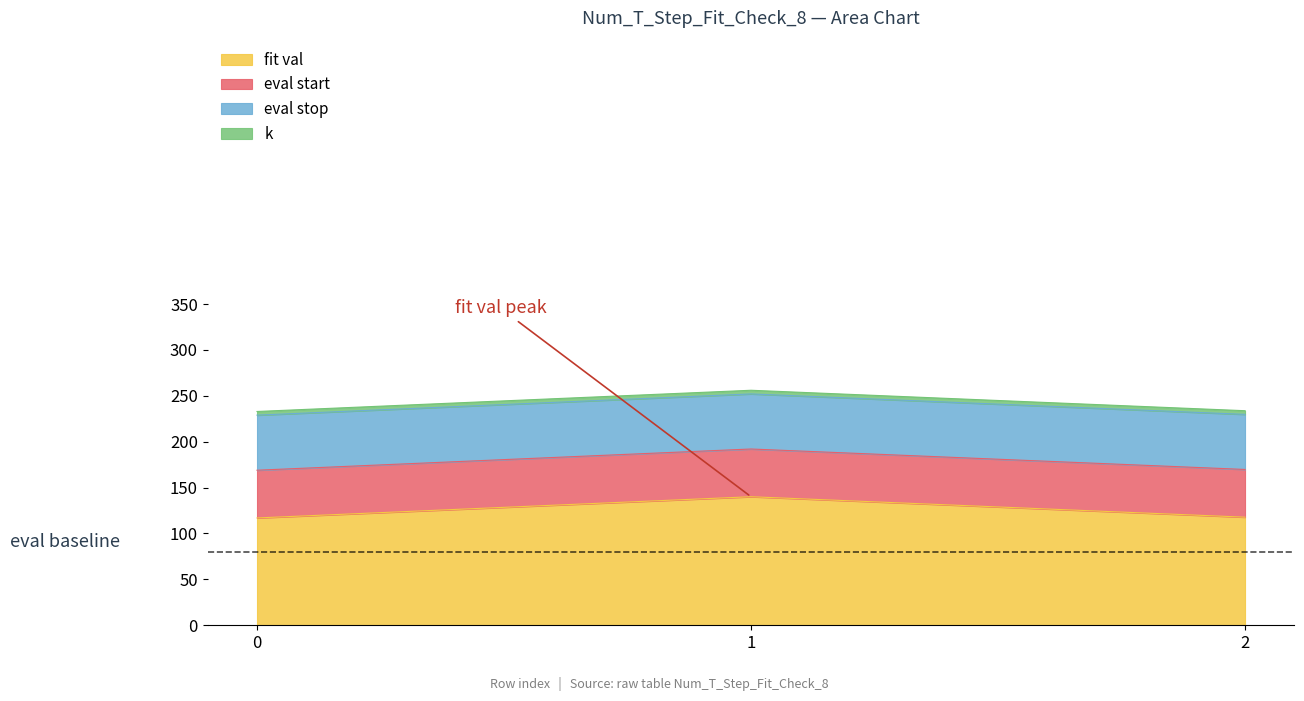

At which category is the sum across all series the highest?

1